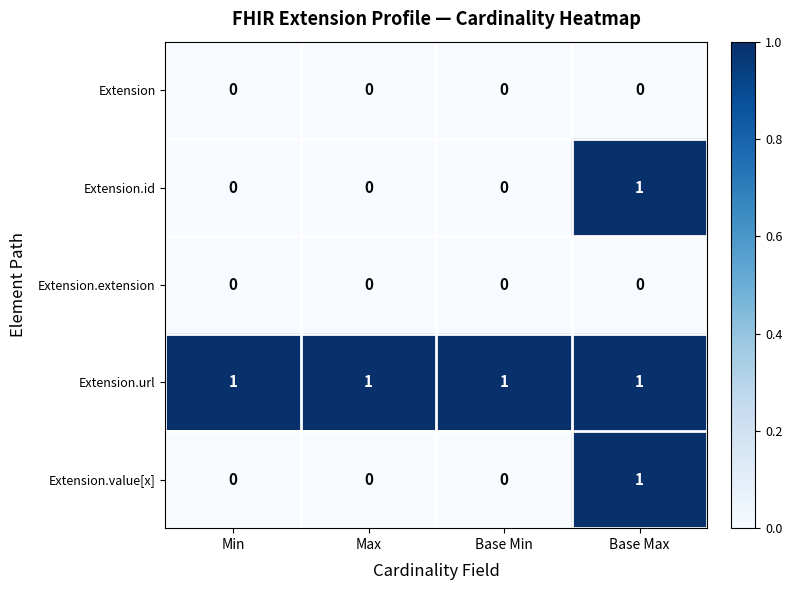

Which series has the largest total across all categories?

Extension.url